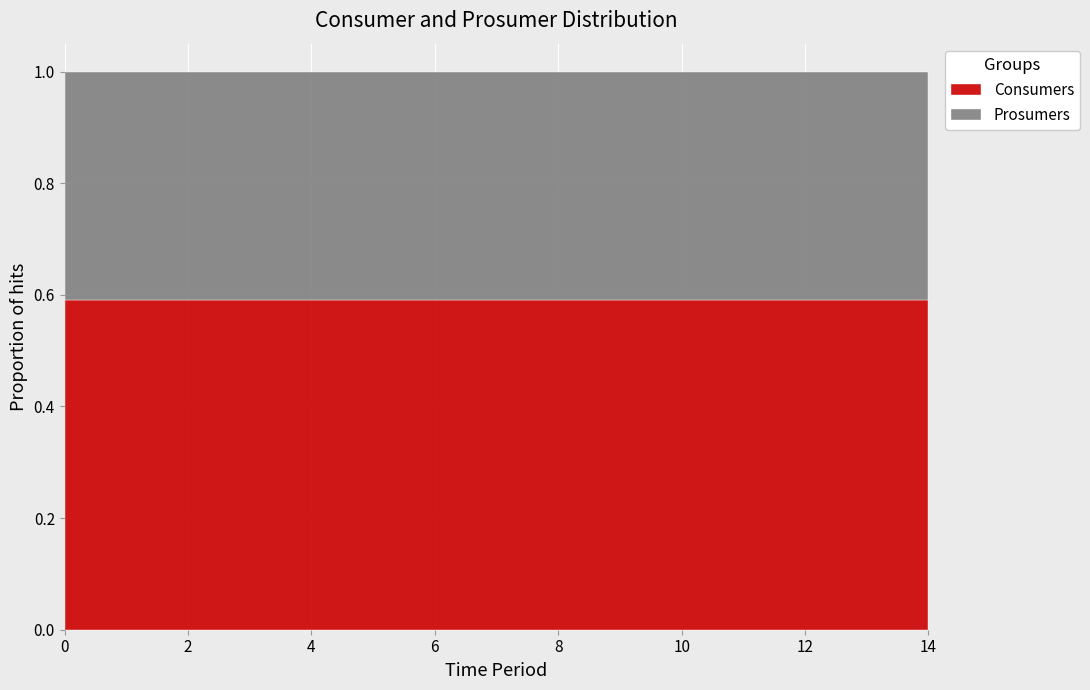

True or false: Prosumers has more than 1 points higher than both neighbors.

False